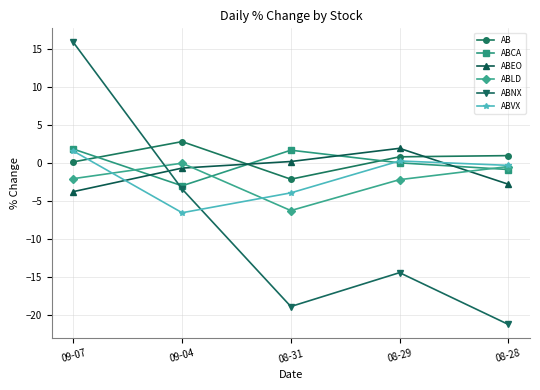

How many times do ABLD and ABEO cross each other?

2